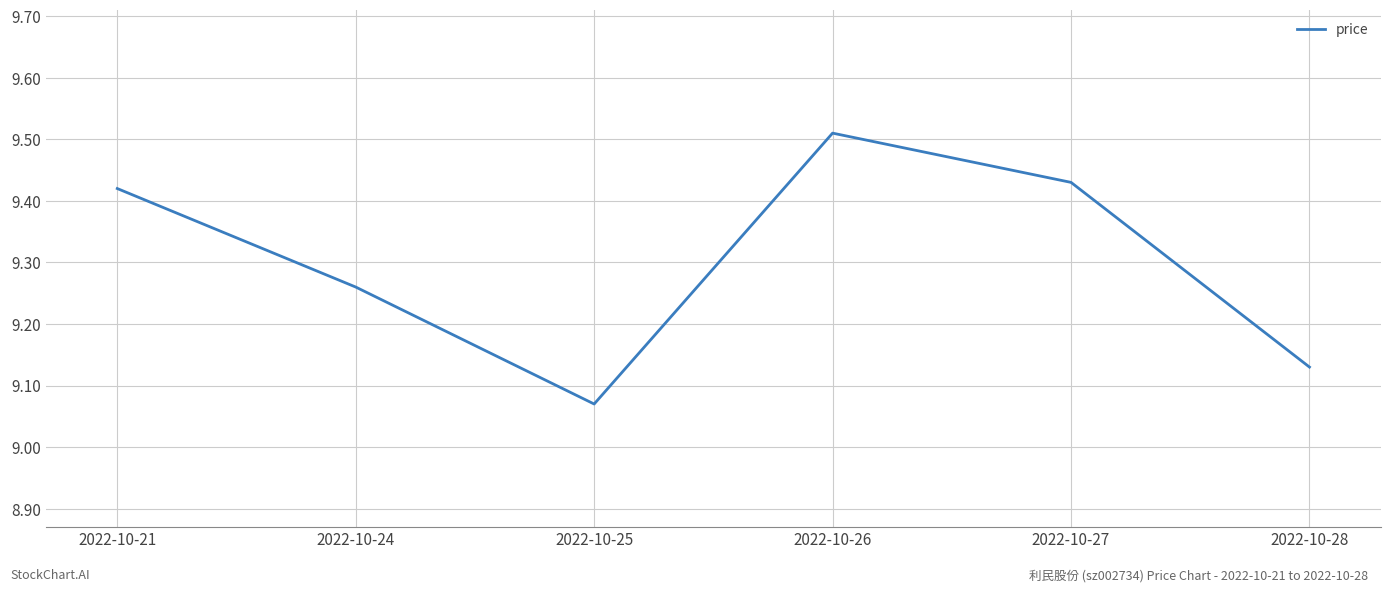

What is the difference between the maximum and minimum values?

0.4